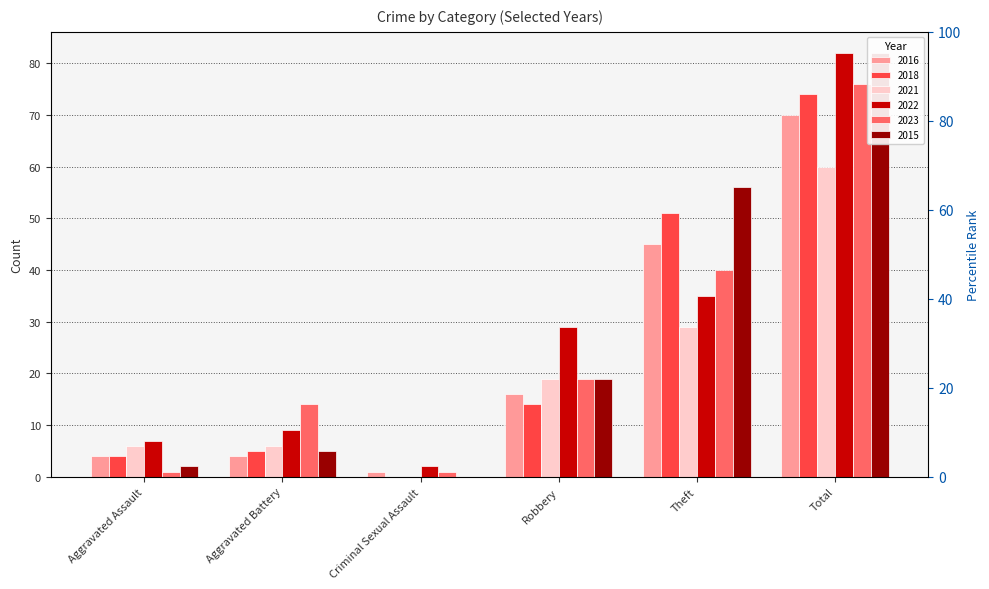

At which category is the sum across all series the highest?

Total